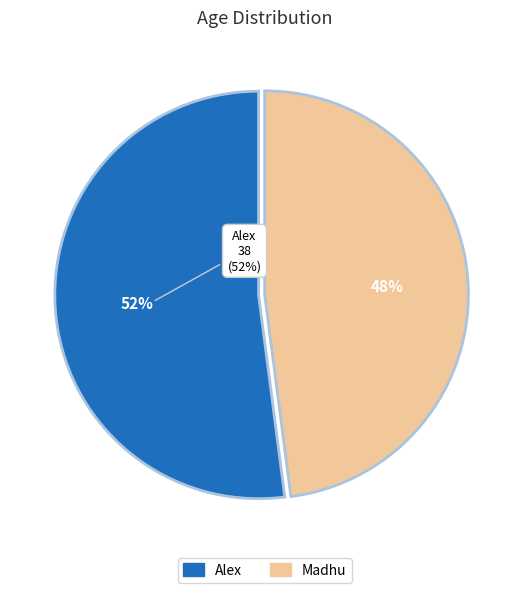

Between Madhu and Alex, which is larger?

Alex